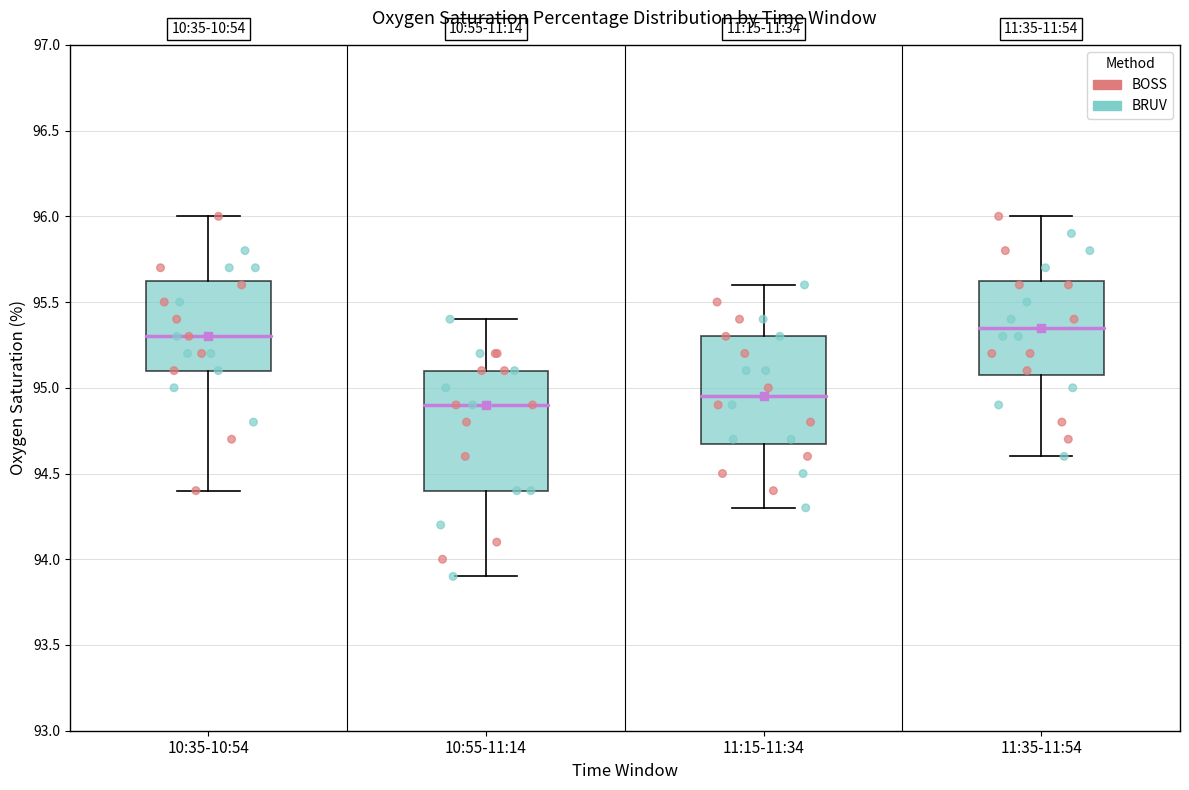

Reading left to right, transcribe this box plot: for each box, give where its median line is, the range the box spans, and where its two whiskers end, as read against the y-axis. The values are not printed on the chart, so give them approximately, as read against the axis.

10:35-10:54: median 95.30, box 95.10 to 95.65, whiskers 94.40 to 96.00
10:55-11:14: median 94.90, box 94.40 to 95.10, whiskers 93.90 to 95.40
11:15-11:34: median 94.95, box 94.70 to 95.30, whiskers 94.30 to 95.60
11:35-11:54: median 95.35, box 95.10 to 95.65, whiskers 94.60 to 96.00